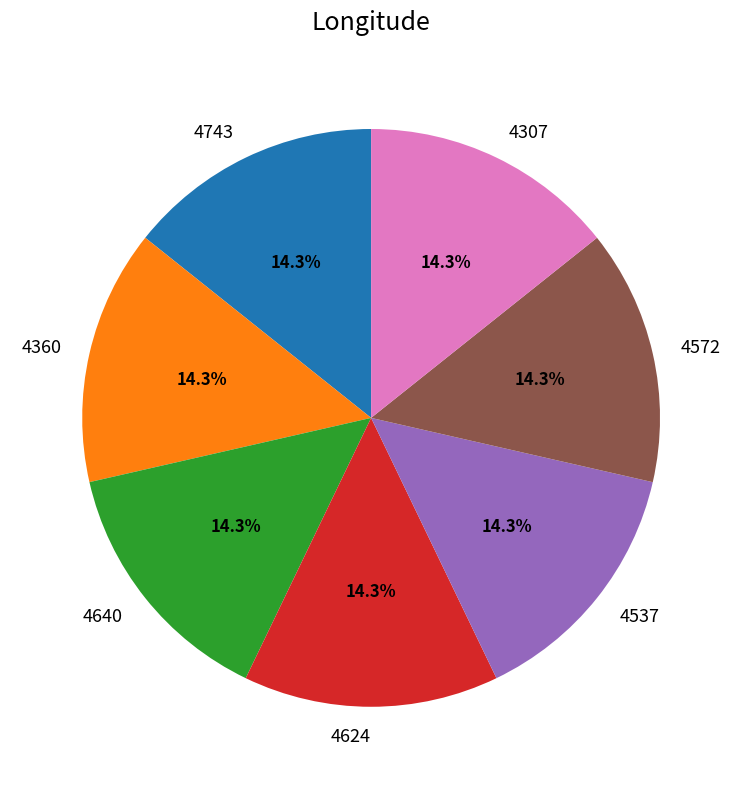

What percentage is NOT represented by 4307?

85.7%